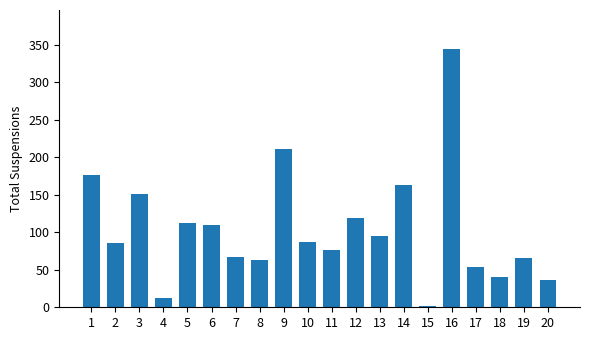

Which category has the highest value across all series?

16